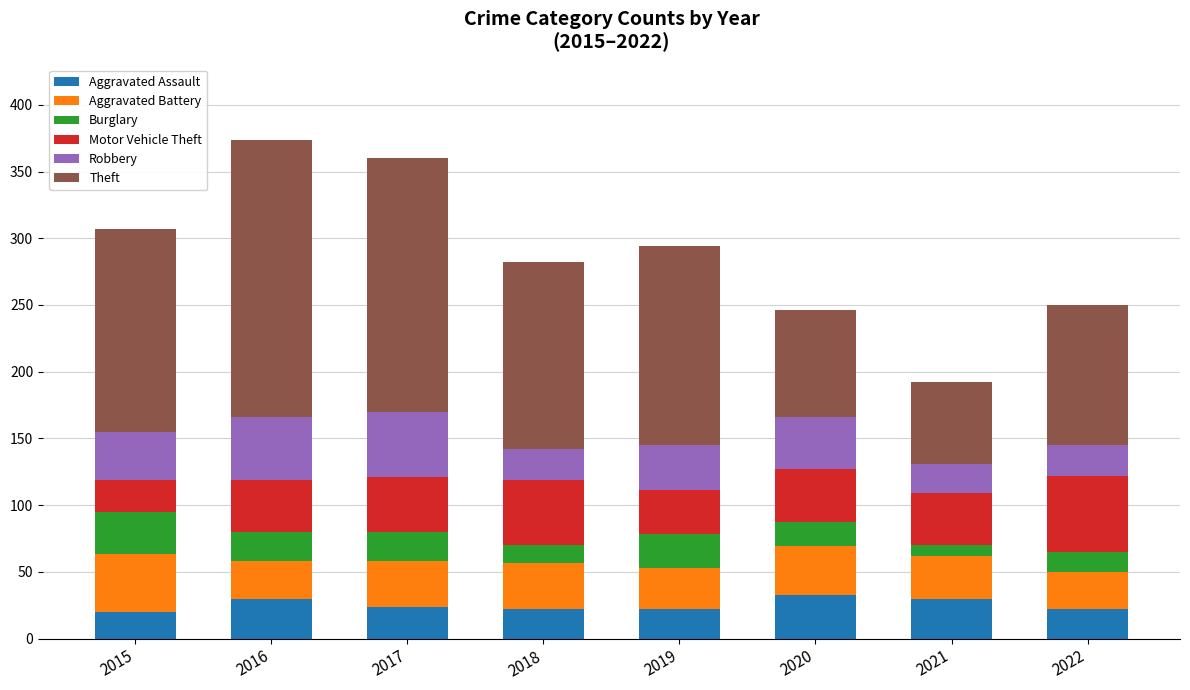

True or false: Aggravated Assault has a value of 22 at 2022.

True